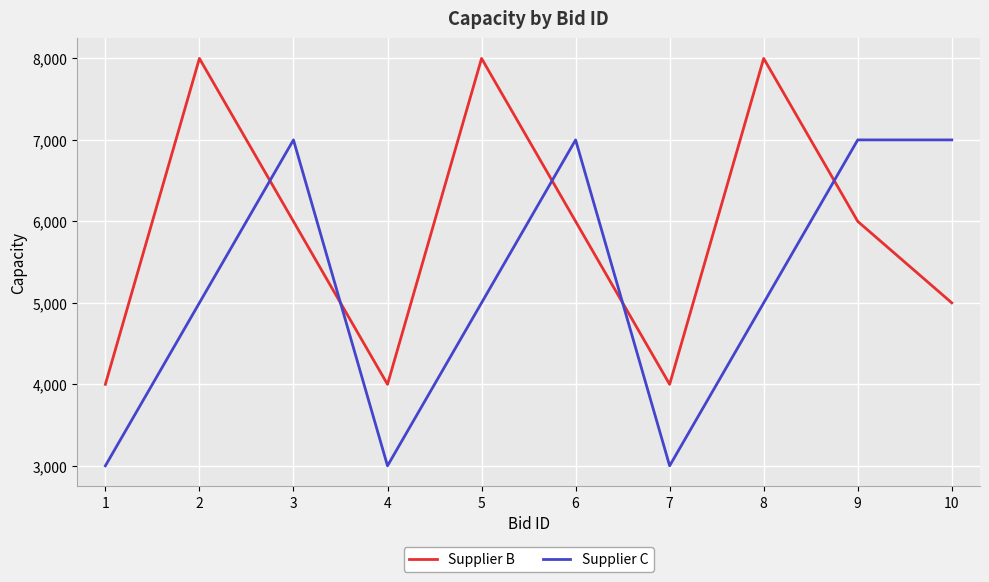

Is it true that Supplier B equals 6000 at 6?

True